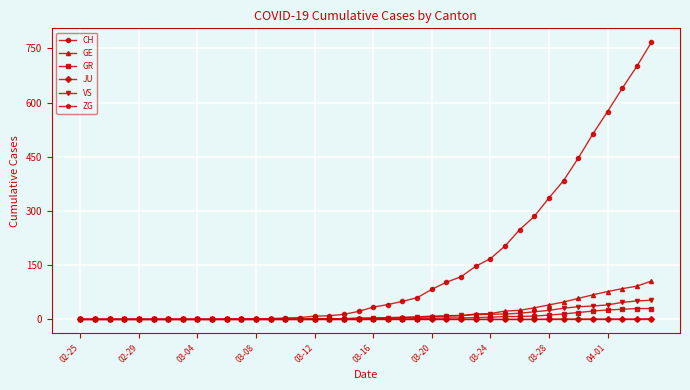

What is the highest value of the VS series?

53